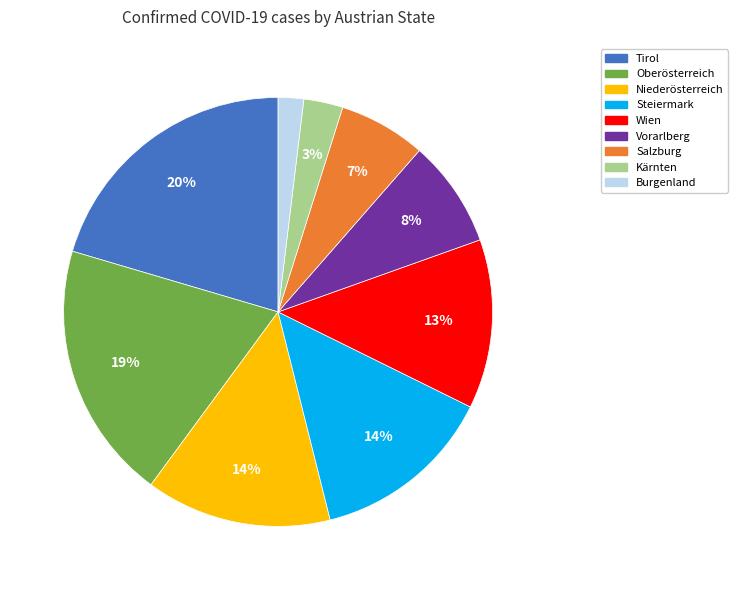

Do Kärnten and Tirol together represent more than half of the pie?

No